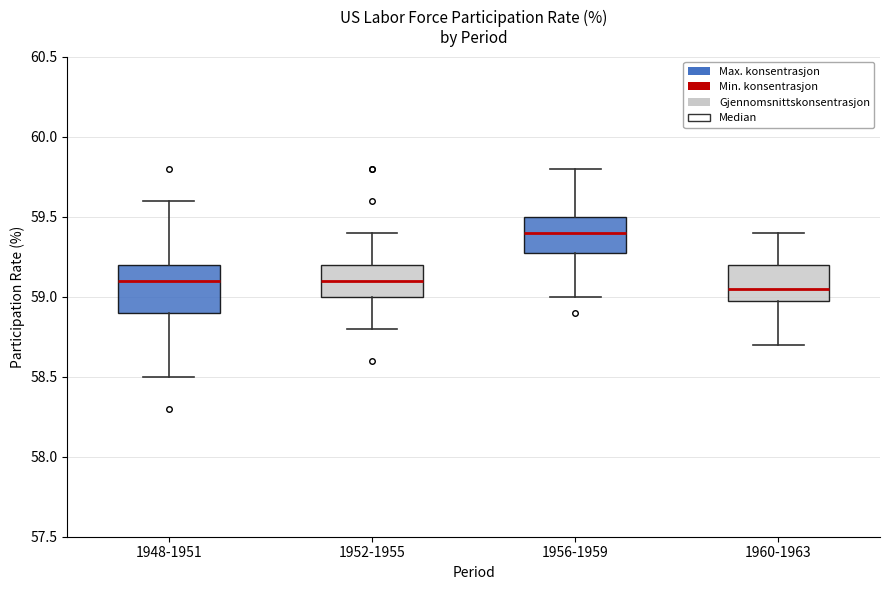

Reading left to right, transcribe this box plot: for each box, give where its median line is, the range the box spans, and where its two whiskers end, as read against the y-axis. The values are not printed on the chart, so give them approximately, as read against the axis.

1948-1951: median 59.10, box 58.90 to 59.20, whiskers 58.50 to 59.60
1952-1955: median 59.10, box 59.00 to 59.20, whiskers 58.80 to 59.40
1956-1959: median 59.40, box 59.30 to 59.50, whiskers 59.00 to 59.80
1960-1963: median 59.05, box 59.00 to 59.20, whiskers 58.70 to 59.40